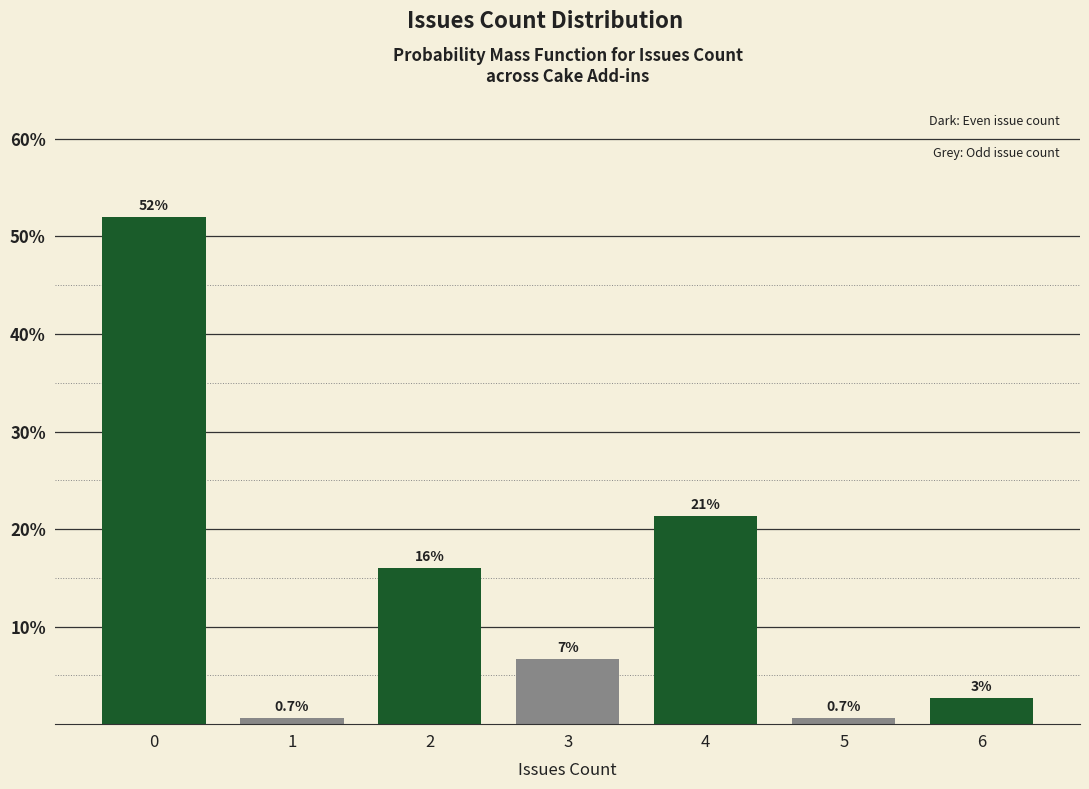

What is the smallest value displayed?

0.7